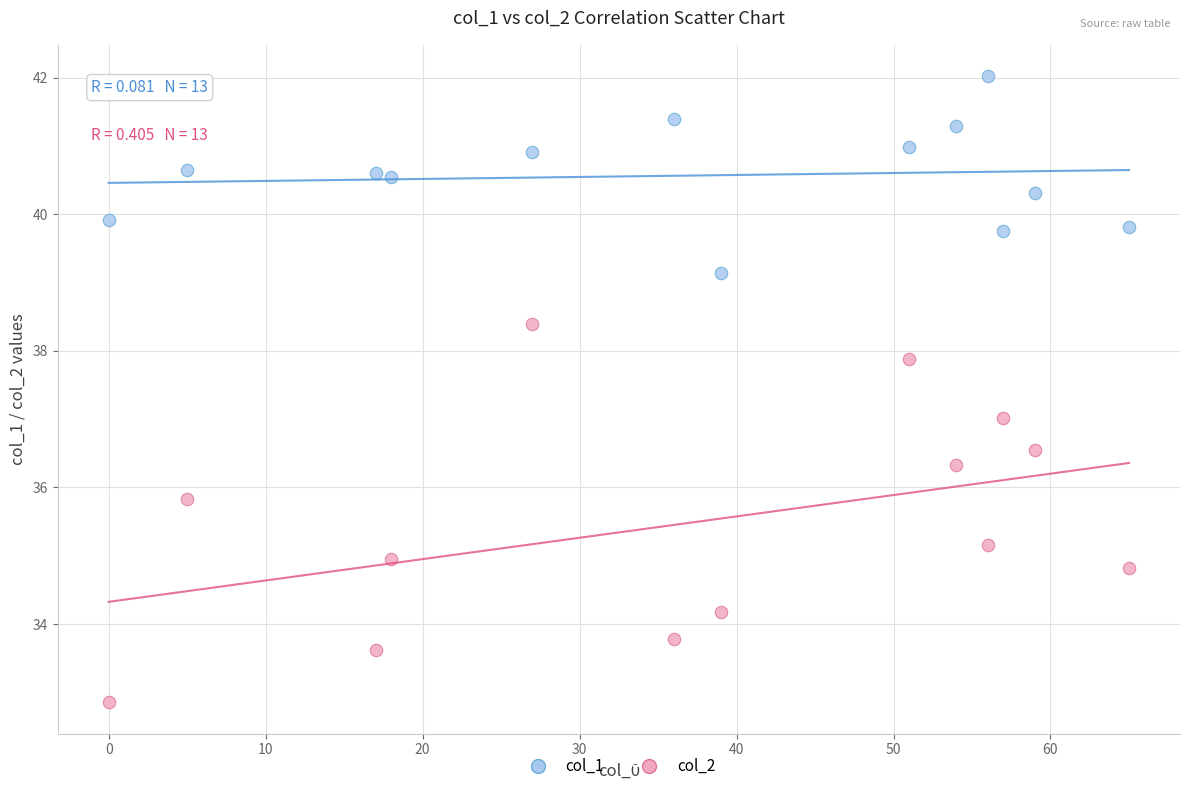

Across all data points, what is the range of X values (max minus min)?

65.0